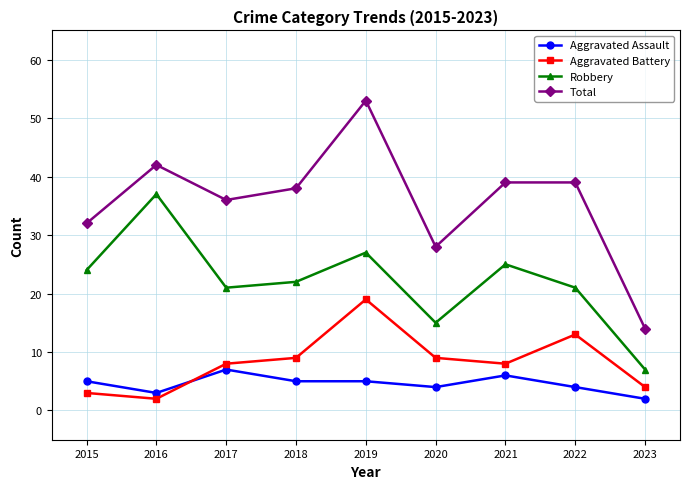

At which category does Aggravated Assault reach its first local peak?

2017